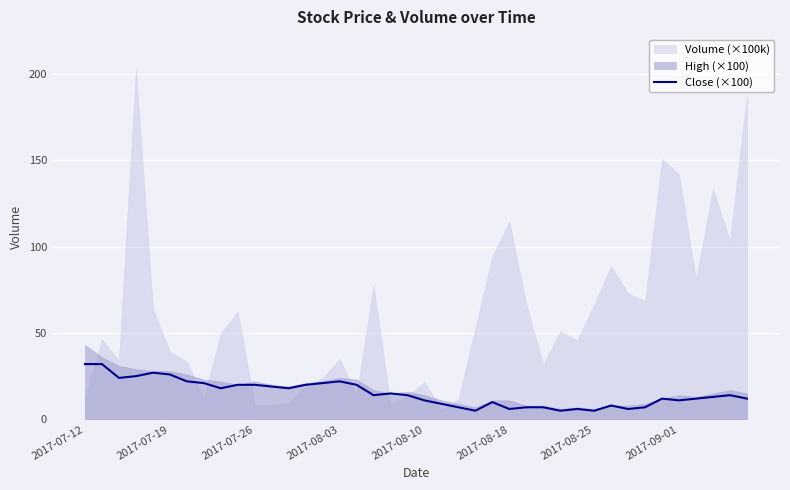

How many values exceed 14?

21